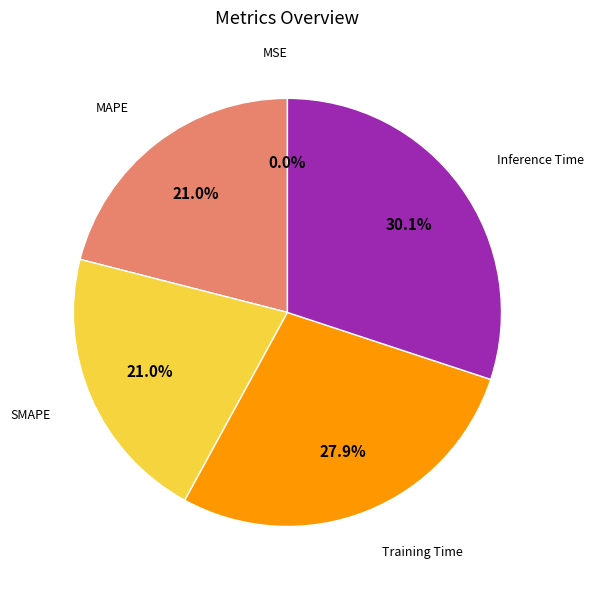

Does any single category account for the majority?

No